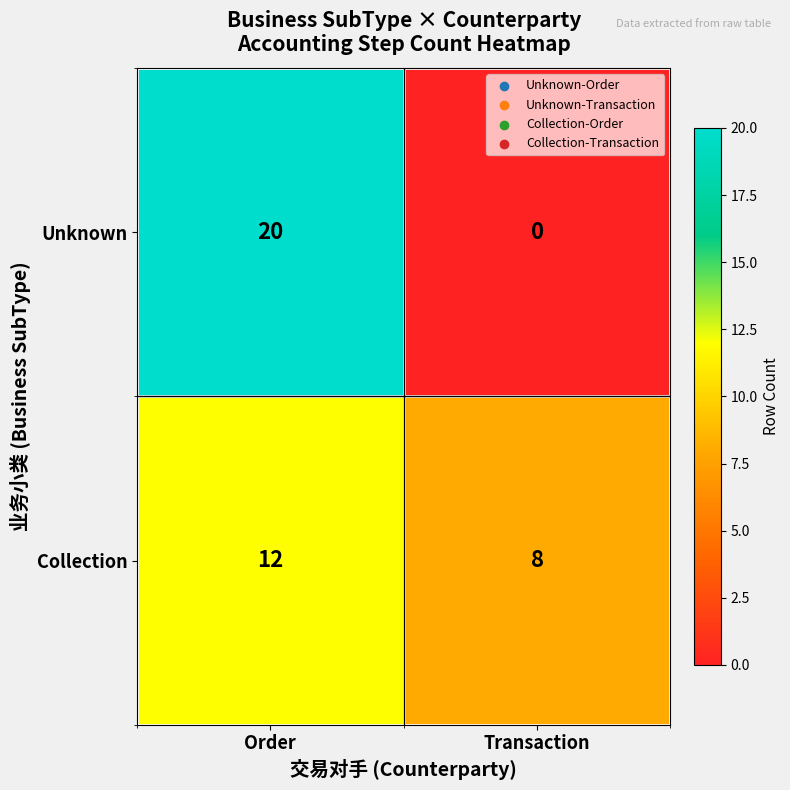

Reading left to right, extract all data points from this chart.

Unknown: 20	0
Collection: 12	8